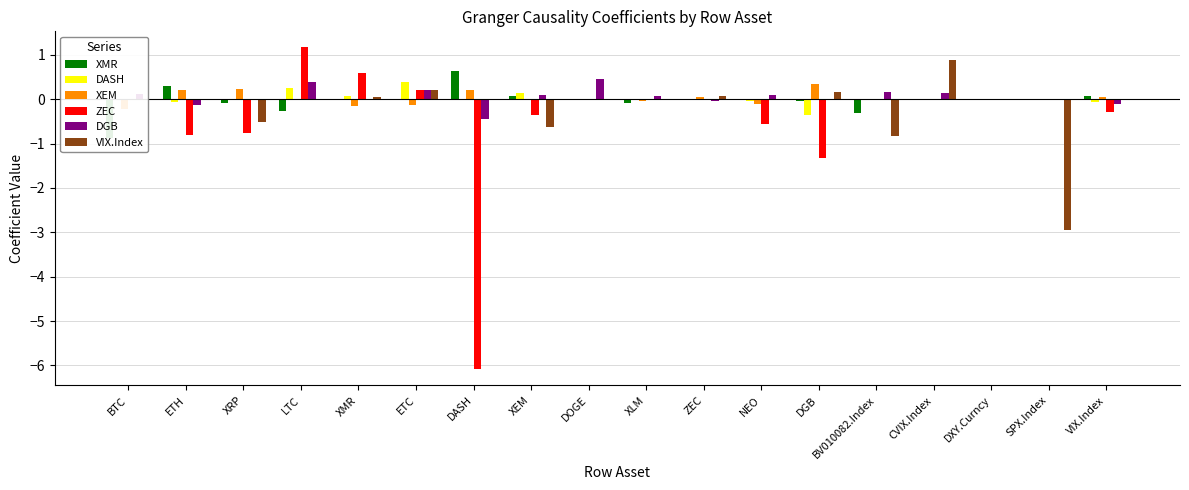

Are the bars horizontal?

No